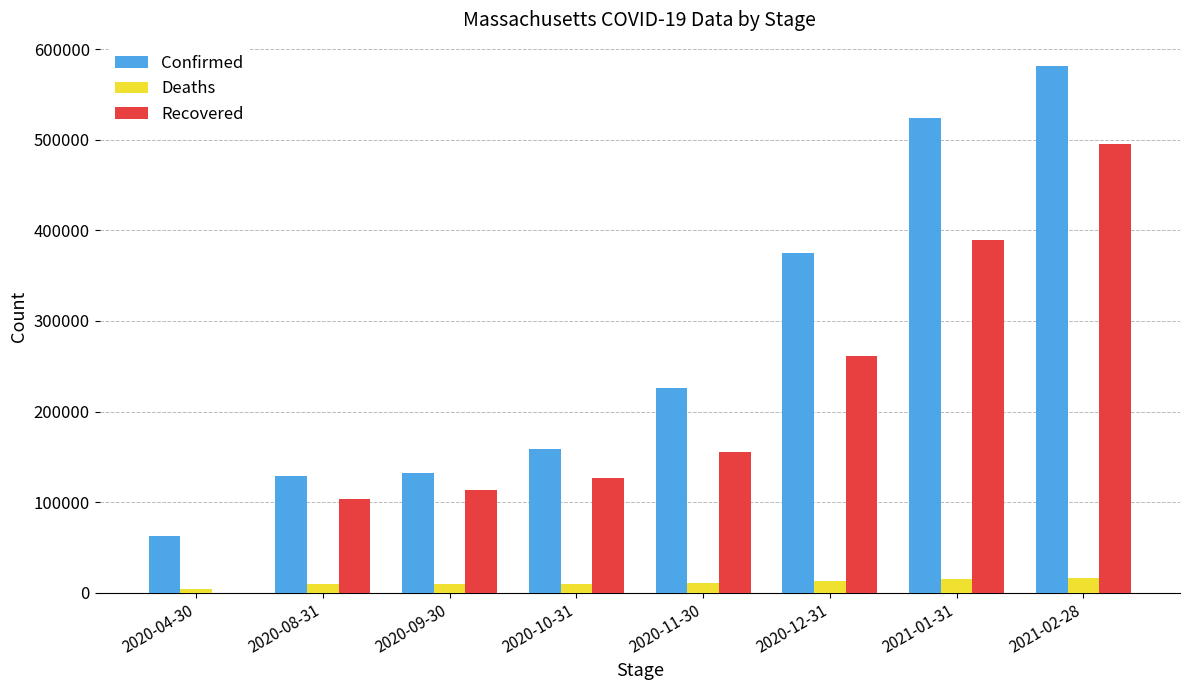

Is the value of Deaths at 2020-10-31 greater than the value of Recovered at 2021-02-28?

No